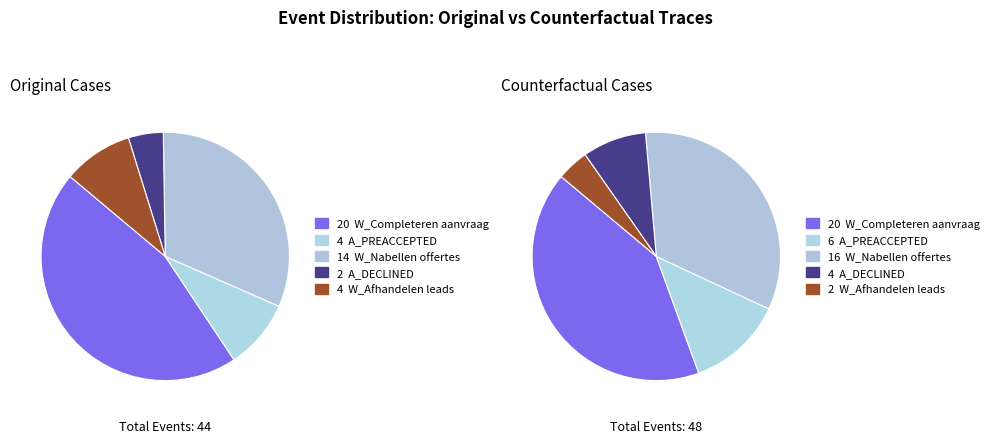

How many segments does this pie chart have?

5